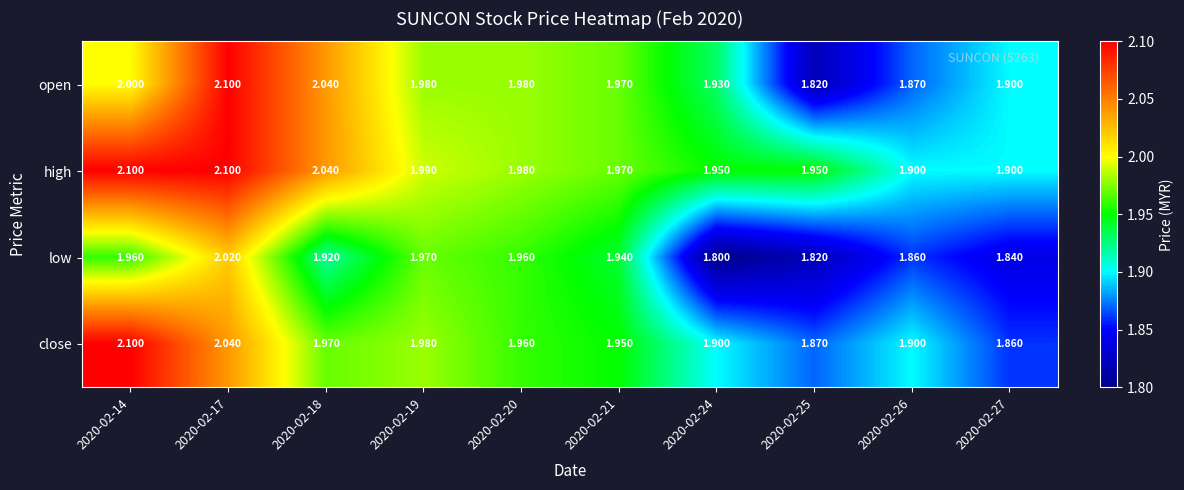

At how many categories does at least one series exceed 1?

10